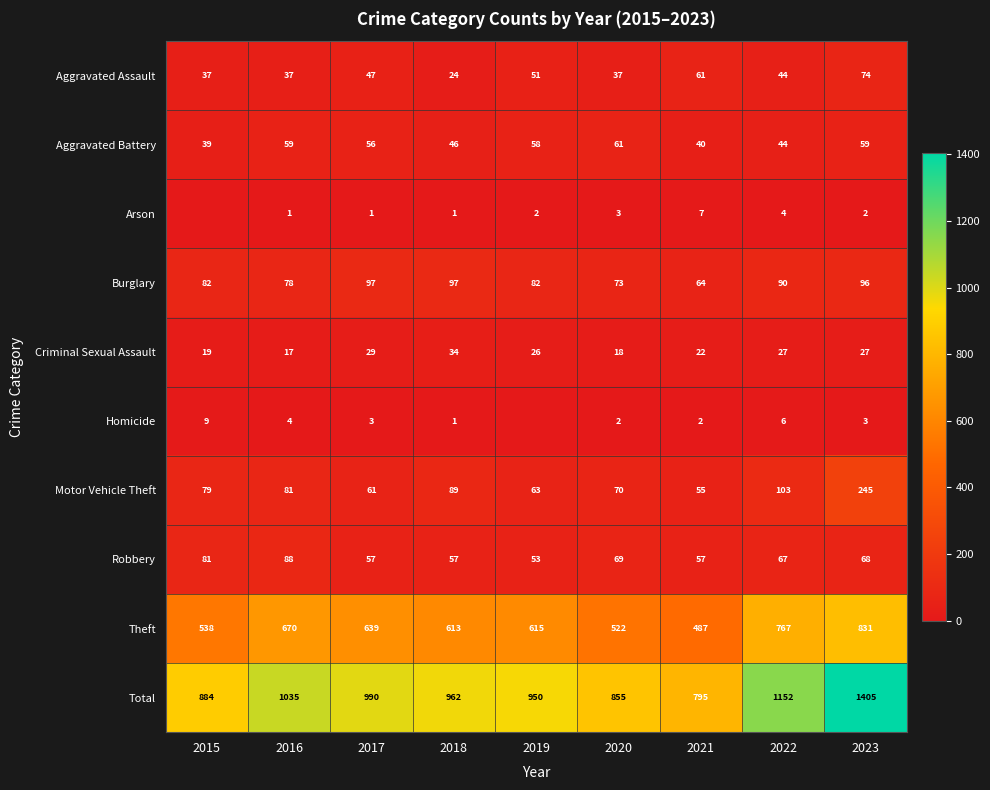

Is it true that Motor Vehicle Theft equals 55 at 2021?

True